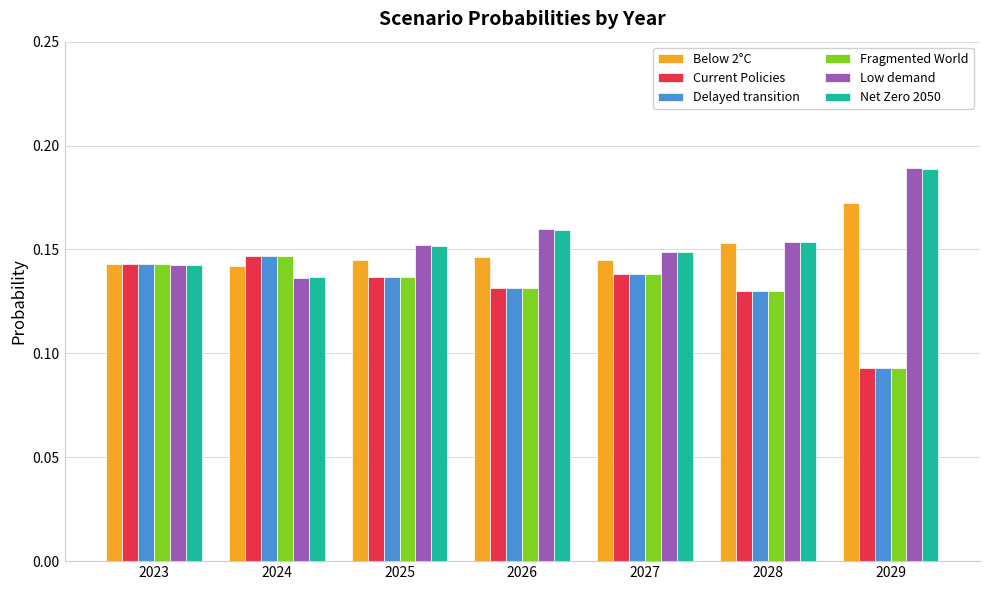

At which label does Delayed transition reach its minimum?

2029